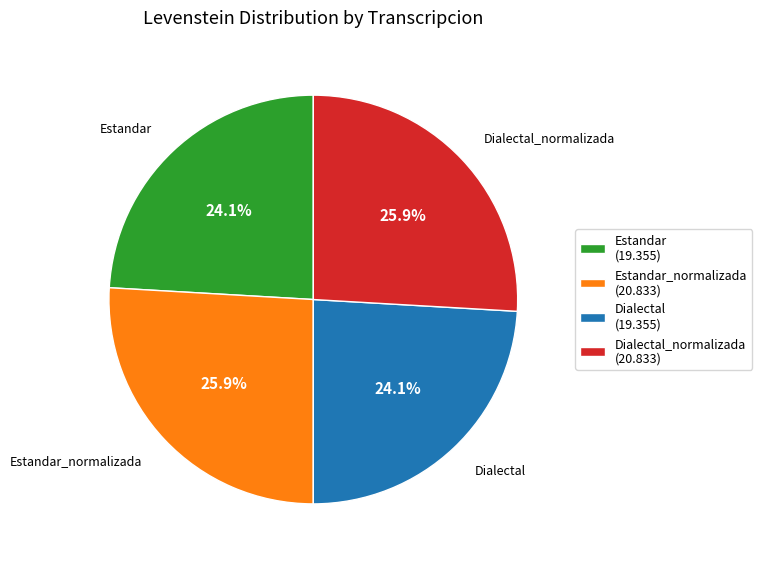

What percentage do Dialectal (19.355) and Dialectal_normalizada (20.833) together represent?

50.0%